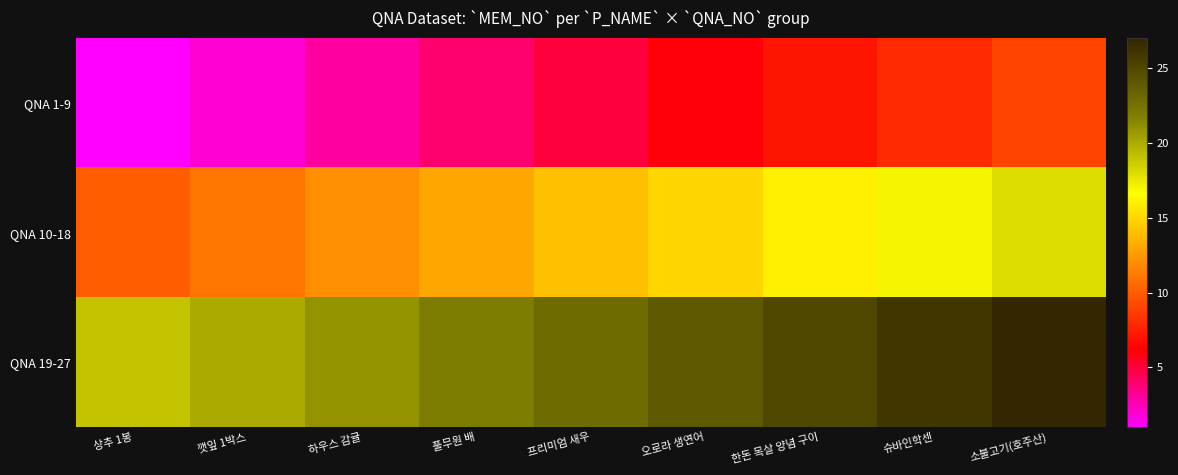

Reading right to left, list all the values displayed in this chart.

QNA 1-9: 소불고기(호주산)=9	슈바인학센=8	한돈 목살 양념 구이=7	오로라 생연어=6	프리미엄 새우=5	풀무원 배=4	하우스 감귤=3	깻잎 1박스=2	상추 1봉=1
QNA 10-18: 소불고기(호주산)=18	슈바인학센=17	한돈 목살 양념 구이=16	오로라 생연어=15	프리미엄 새우=14	풀무원 배=13	하우스 감귤=12	깻잎 1박스=11	상추 1봉=10
QNA 19-27: 소불고기(호주산)=27	슈바인학센=26	한돈 목살 양념 구이=25	오로라 생연어=24	프리미엄 새우=23	풀무원 배=22	하우스 감귤=21	깻잎 1박스=20	상추 1봉=19